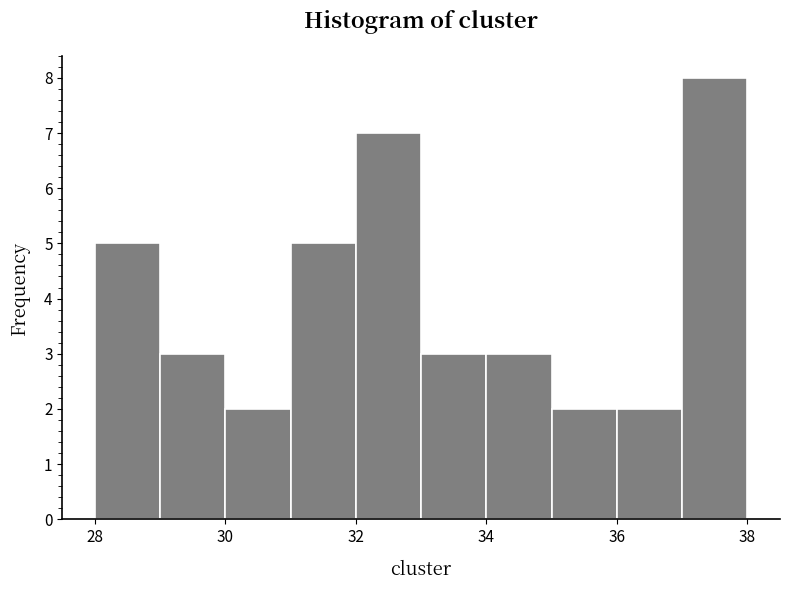

Reading left to right, transcribe this chart: for each bar, give the range it covers on the x-axis and its height. The values are not printed on the chart, so give them approximately, as read against the axis.

28 to 29: 5
29 to 30: 3
30 to 31: 2
31 to 32: 5
32 to 33: 7
33 to 34: 3
34 to 35: 3
35 to 36: 2
36 to 37: 2
37 to 38: 8